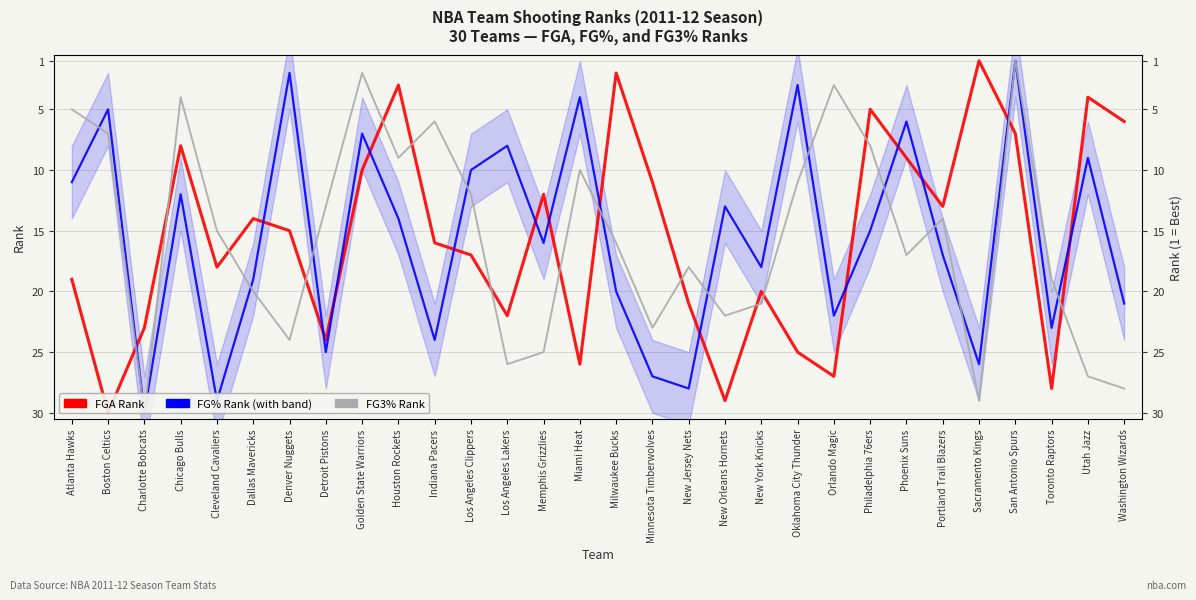

Does the chart have visible grid lines?

Yes